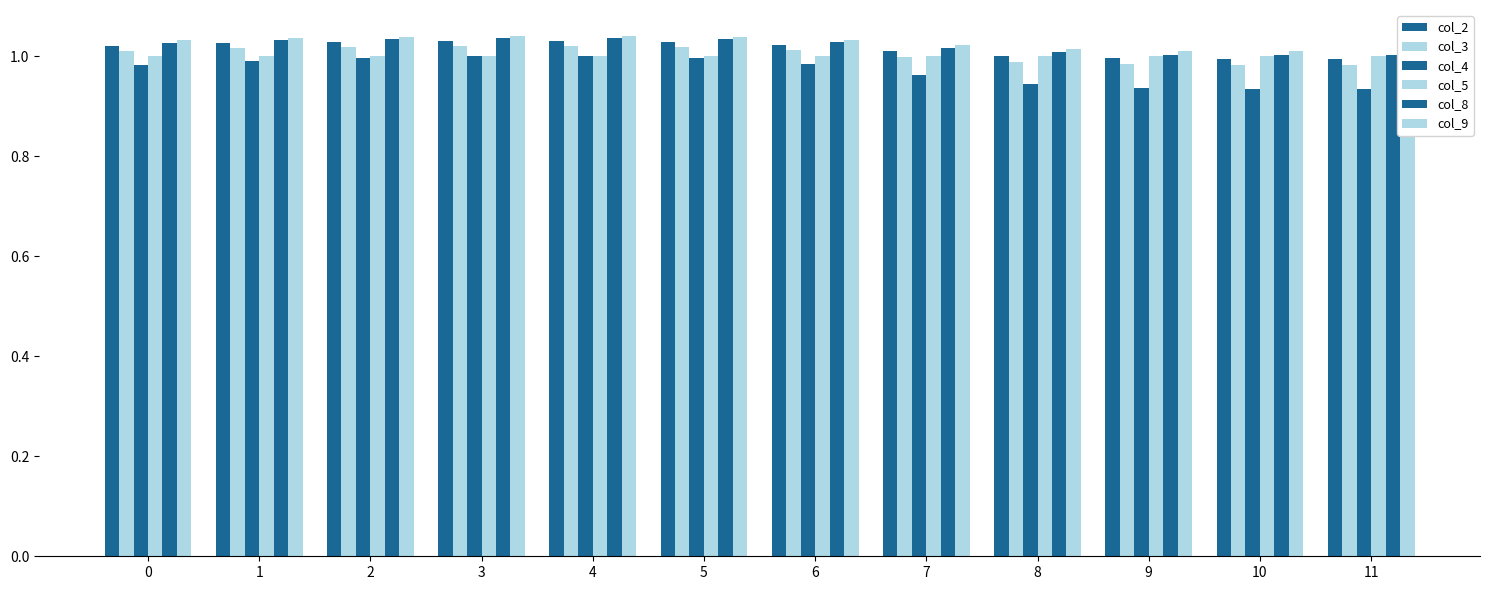

True or false: col_5 has a value of 1.0 at 8.

True